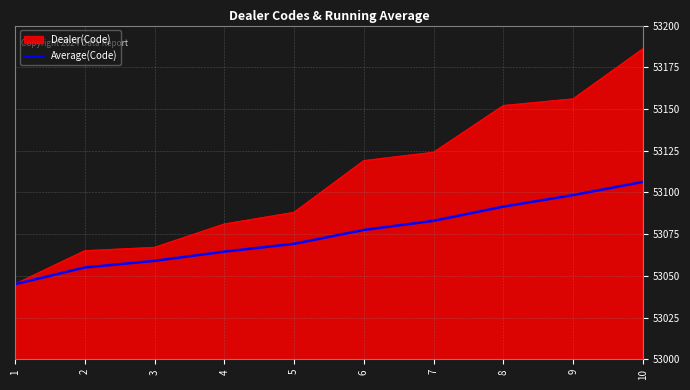

Which series has the widest spread of values?

Dealer(Code)